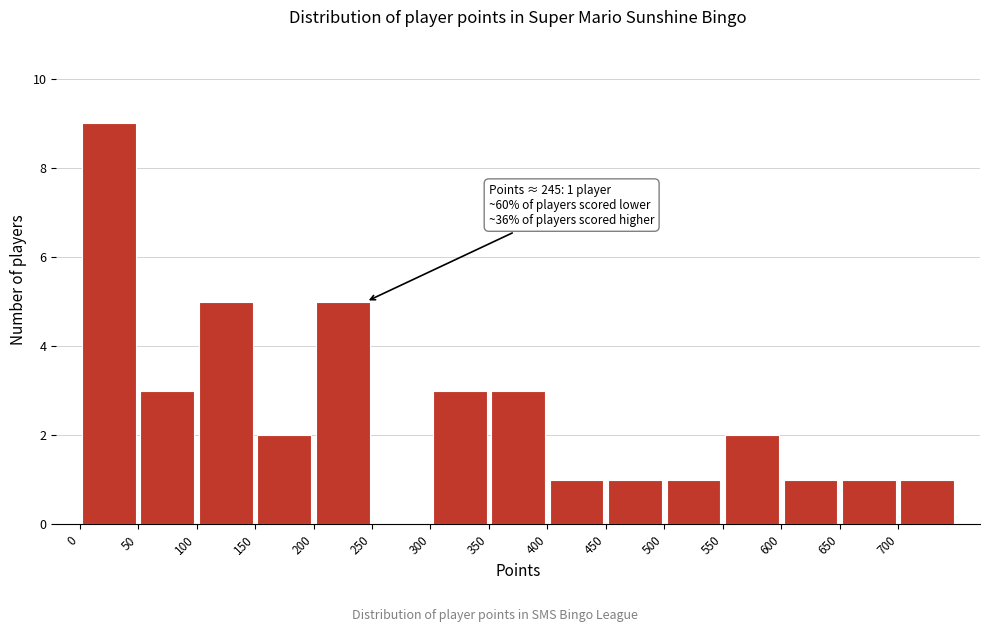

Which range on the x-axis has the tallest bar?

0 to 50